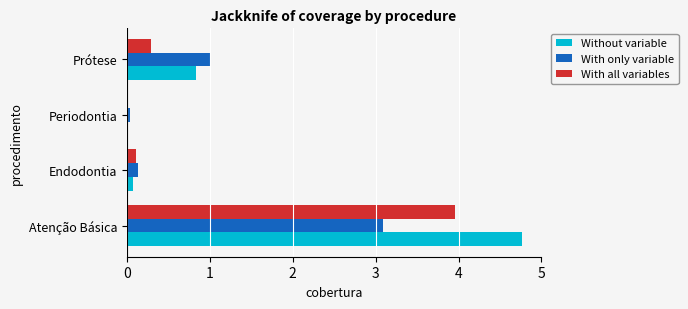

Which series has the largest range (max minus min)?

Without variable